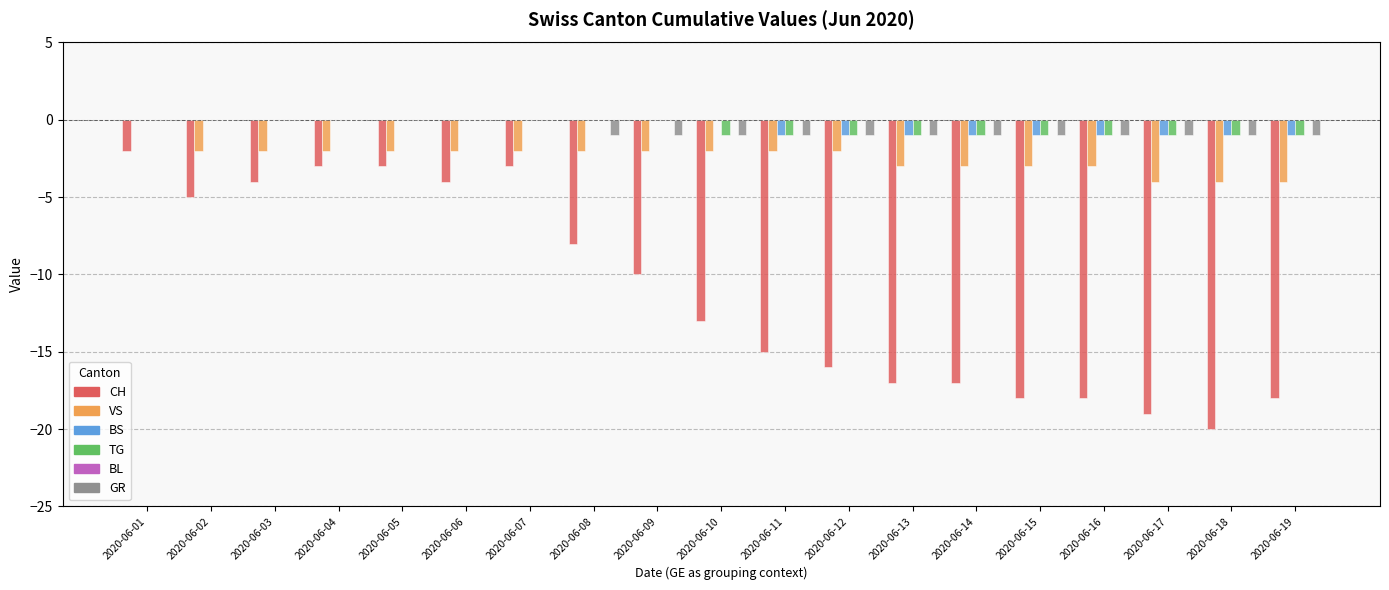

What value does the VS series have at 2020-06-19?

-4